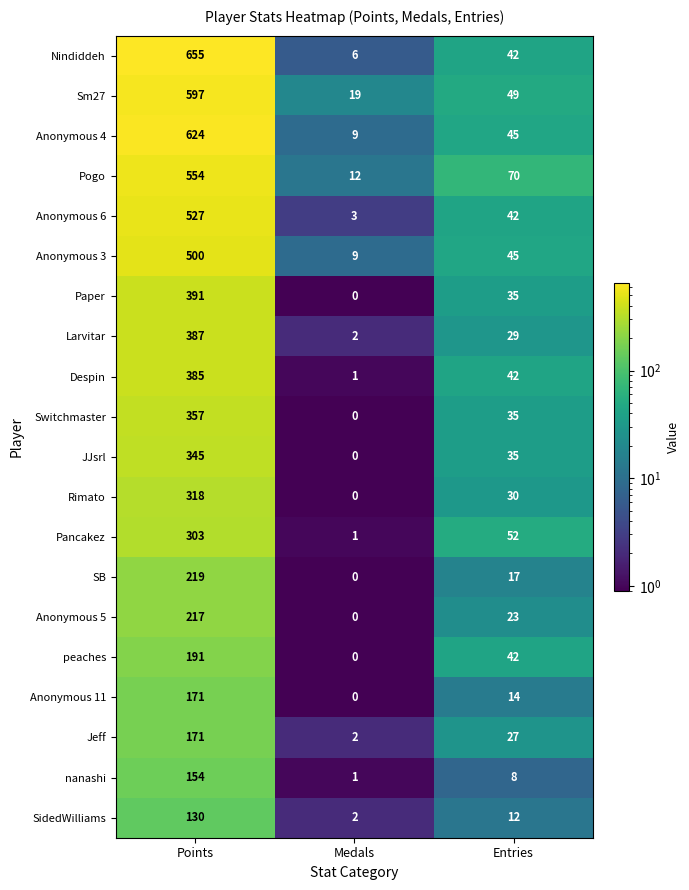

At which category is the sum across all series the highest?

Points